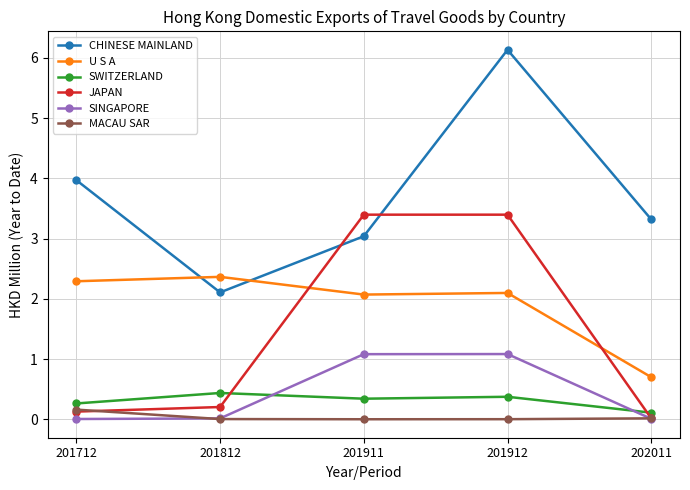

Where is the first local minimum for SWITZERLAND?

201911